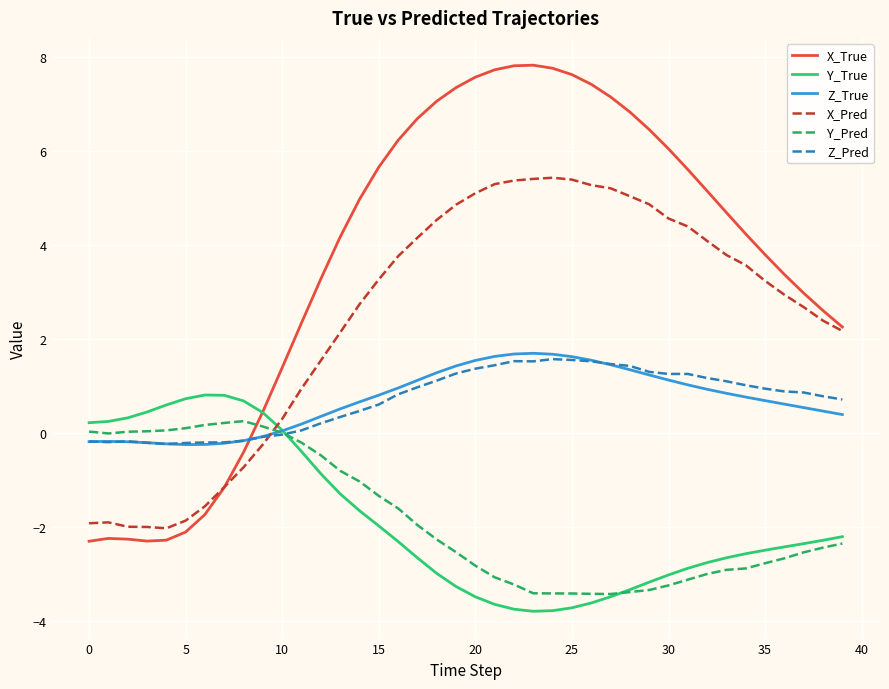

Which series has the widest spread of values?

X_True